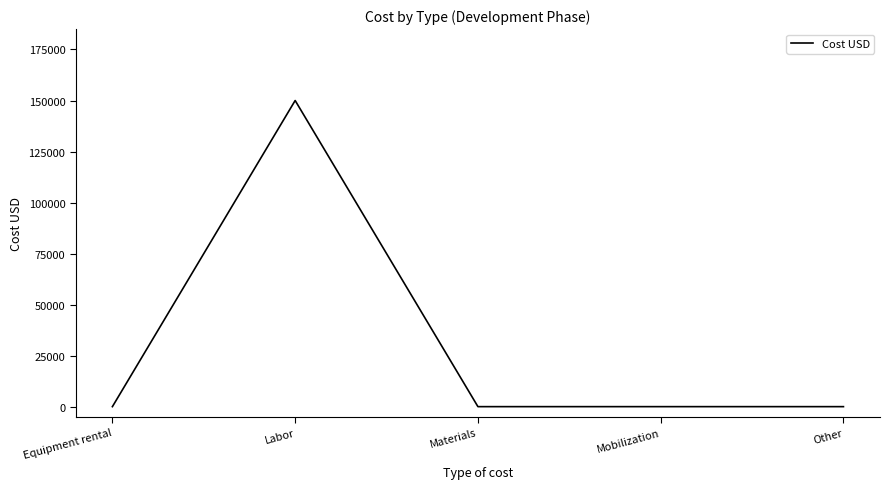

Count the number of values greater than 0.

1